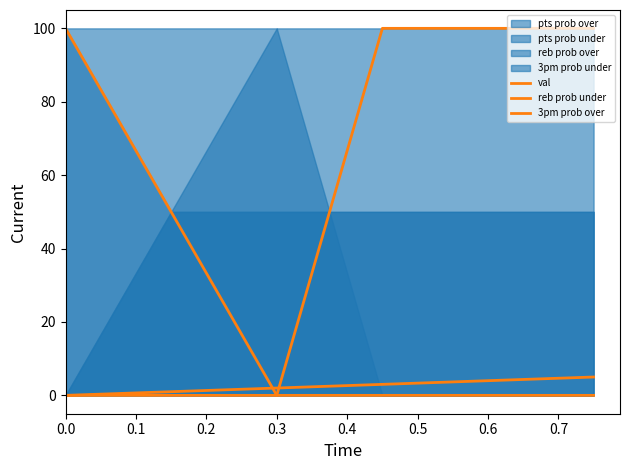

Where does the val series first go above 3?

0.6